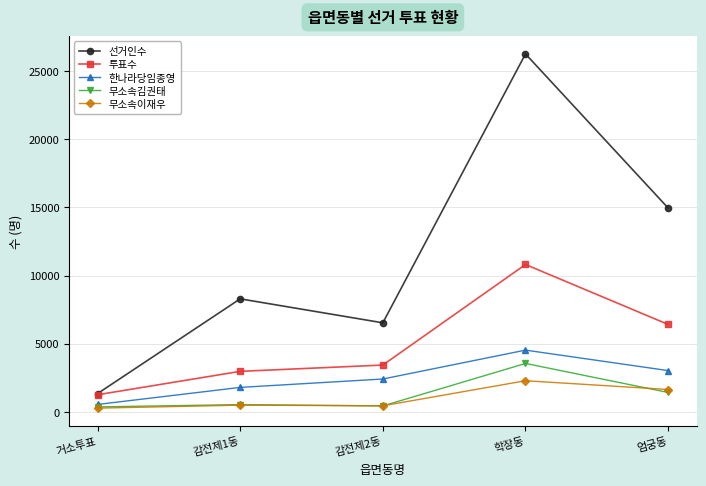

What is the sum of the 무소속이재우 values at 학장동 and 거소투표?

2573